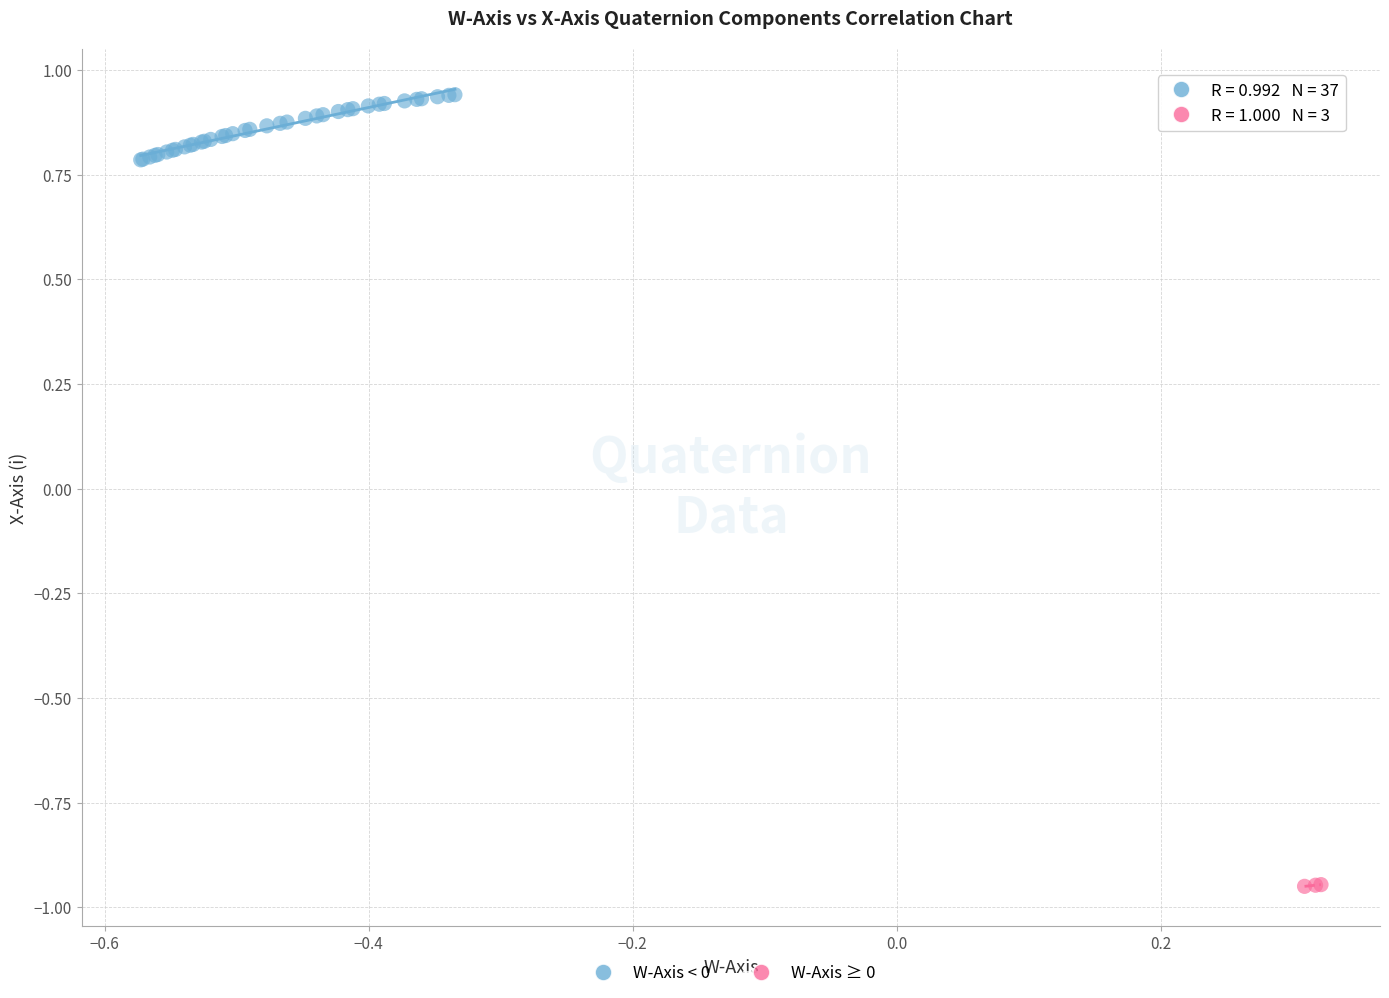

Which series contains the highest Y value?

W-Axis < 0